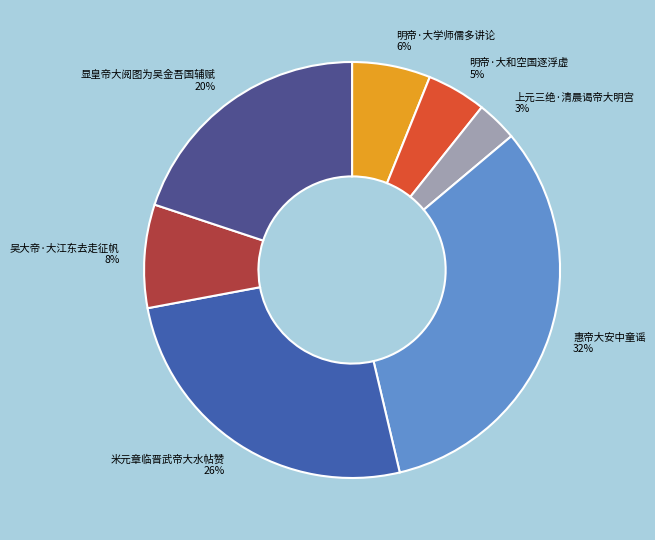

Count the number of slices in the pie.

7